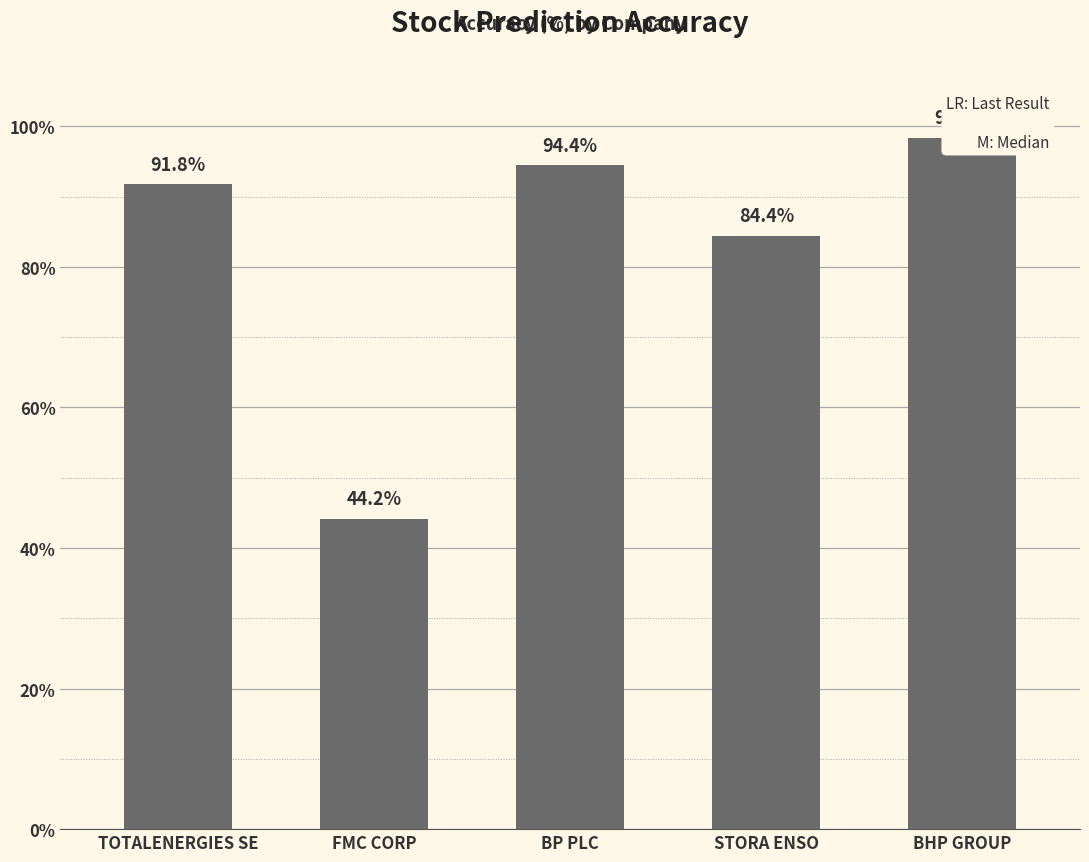

What is the maximum value shown in the chart?

98.4